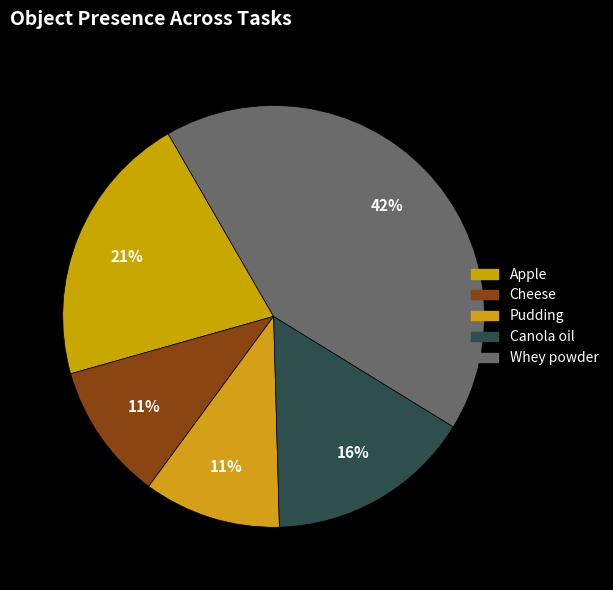

Count the number of slices in the pie.

5